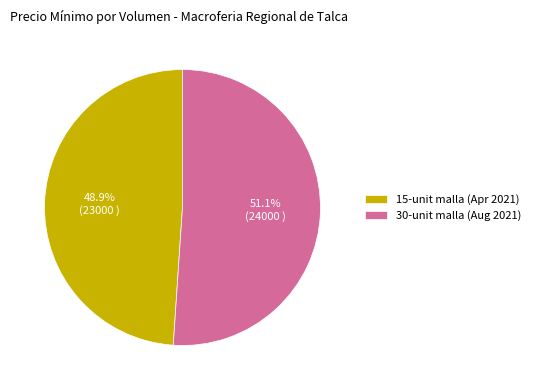

Which slice represents more than half of the pie?

30-unit malla (Aug 2021)